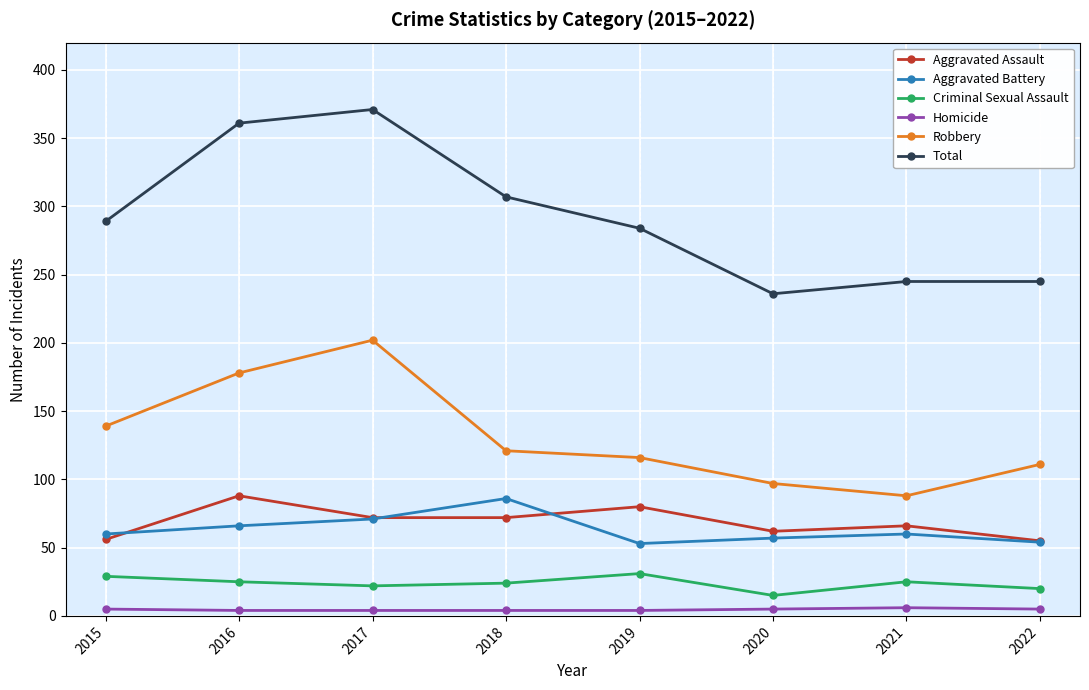

True or false: Homicide and Aggravated Battery intersect in this chart.

False